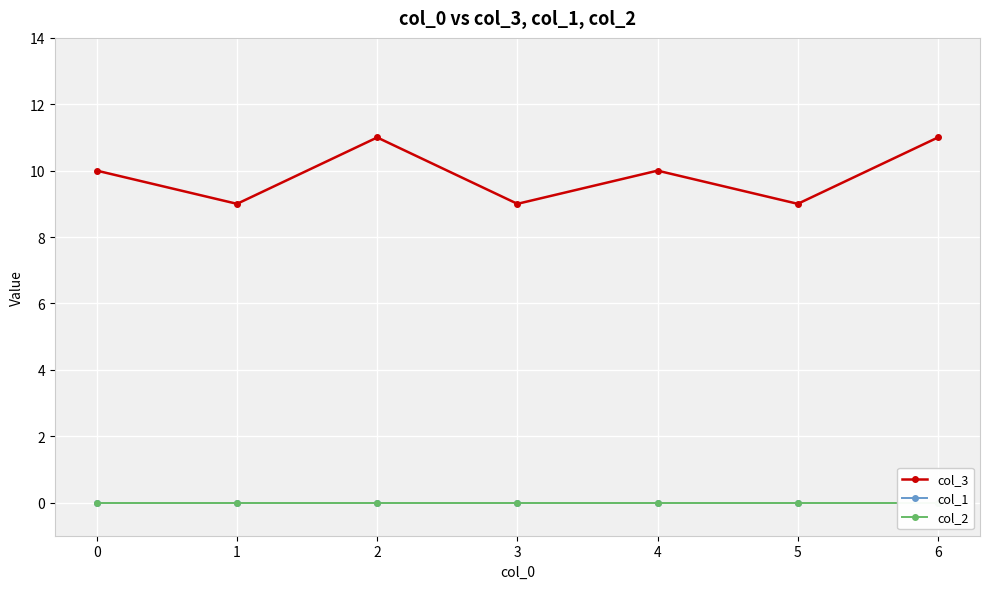

True or false: col_1 has more than 0 interior local peaks.

False